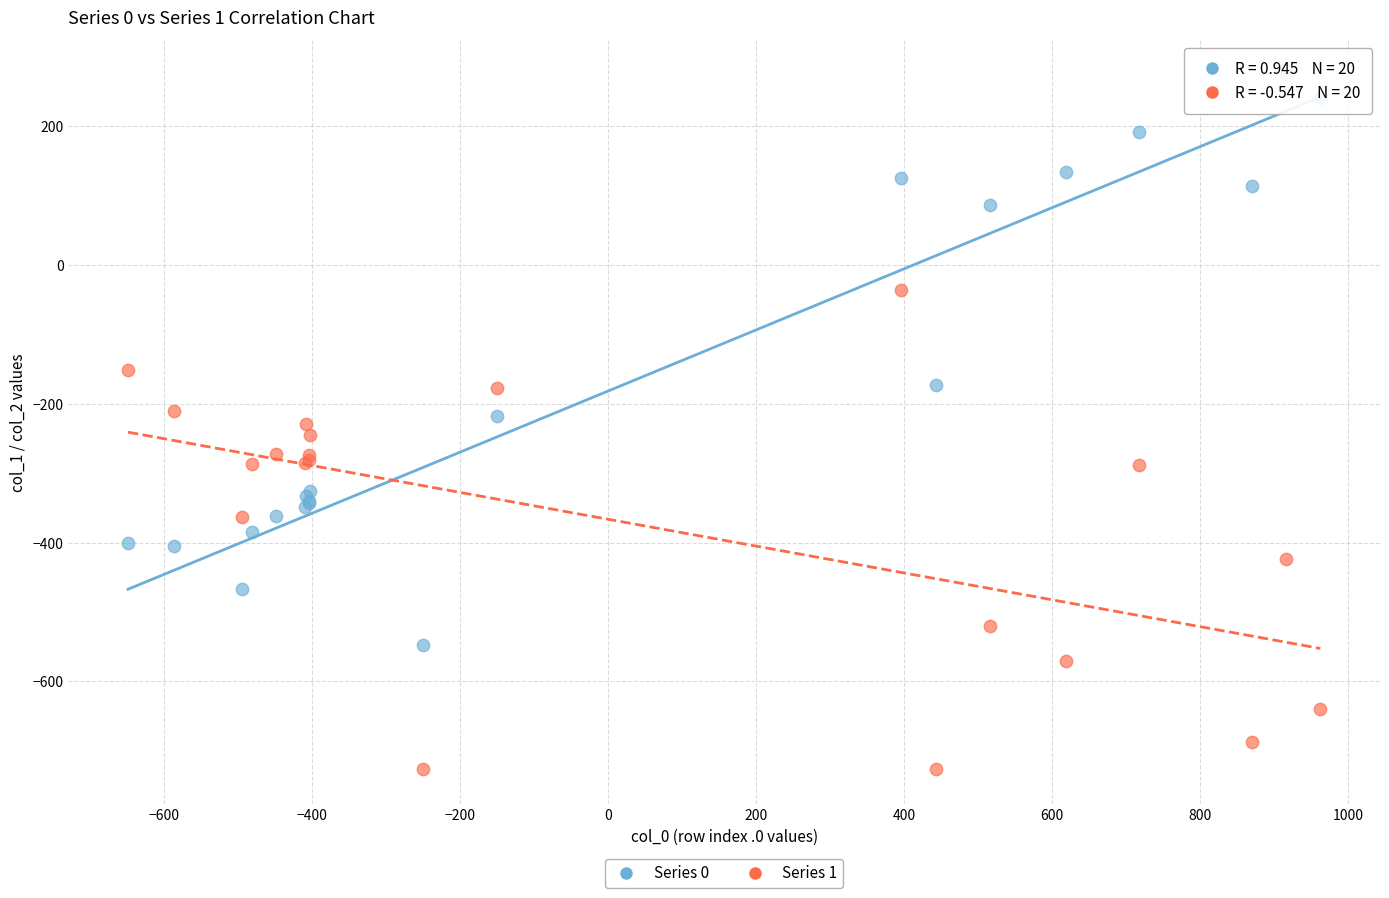

What are all the series names shown in the legend?

Series 0, Series 1